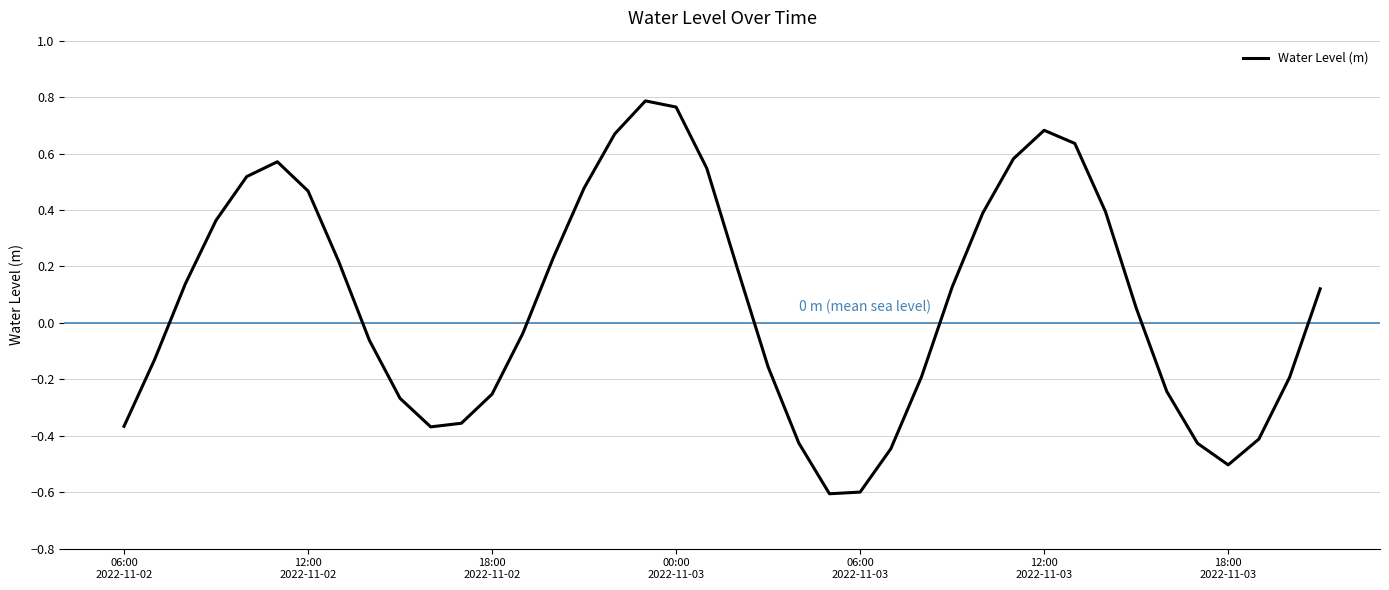

What is the difference between the maximum and minimum values?

1.4